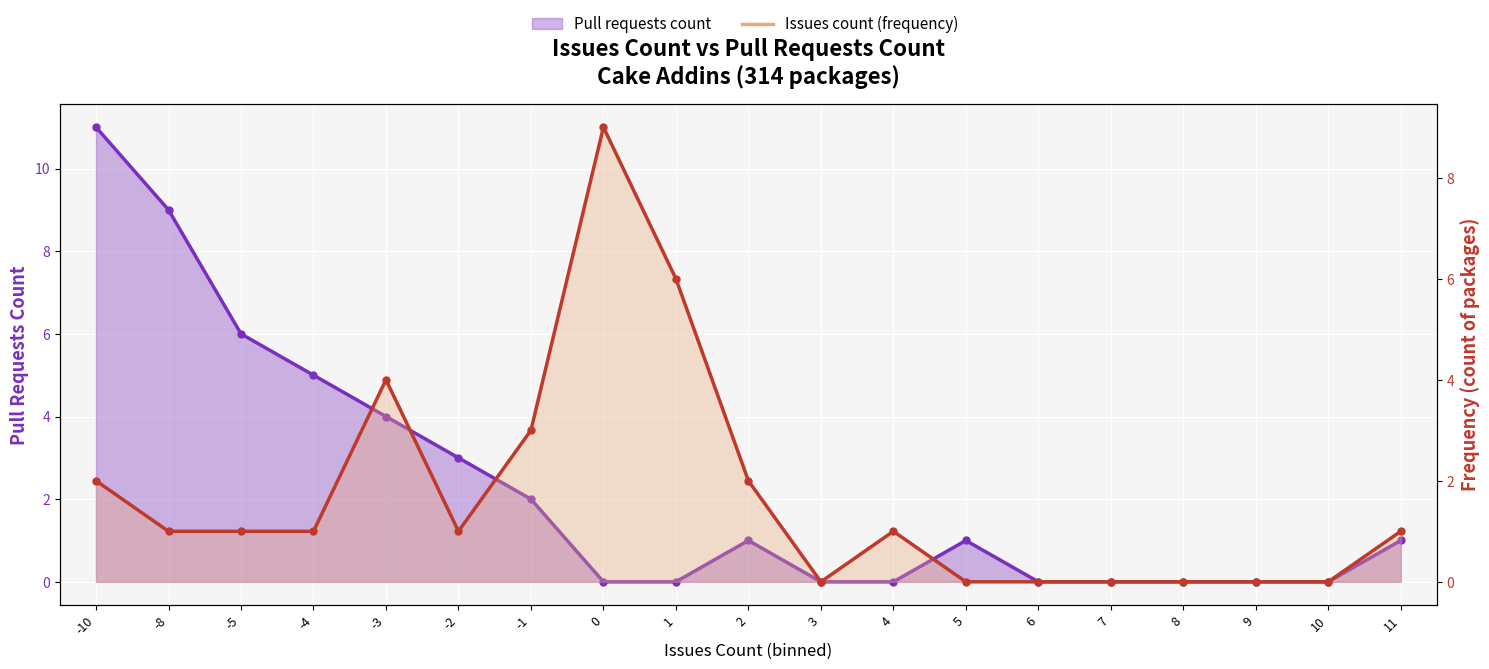

How many data points does each series have?

19